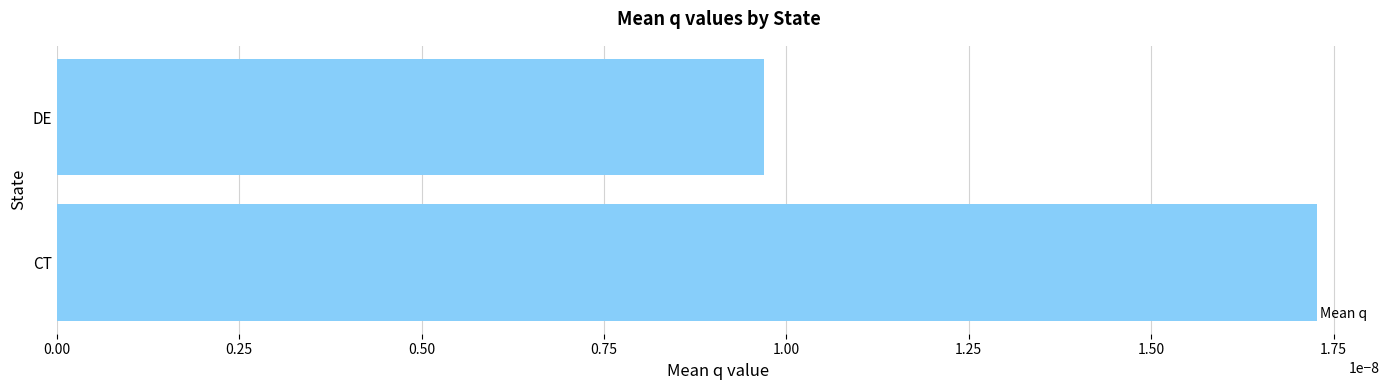

Which has a higher value, CT or DE?

CT